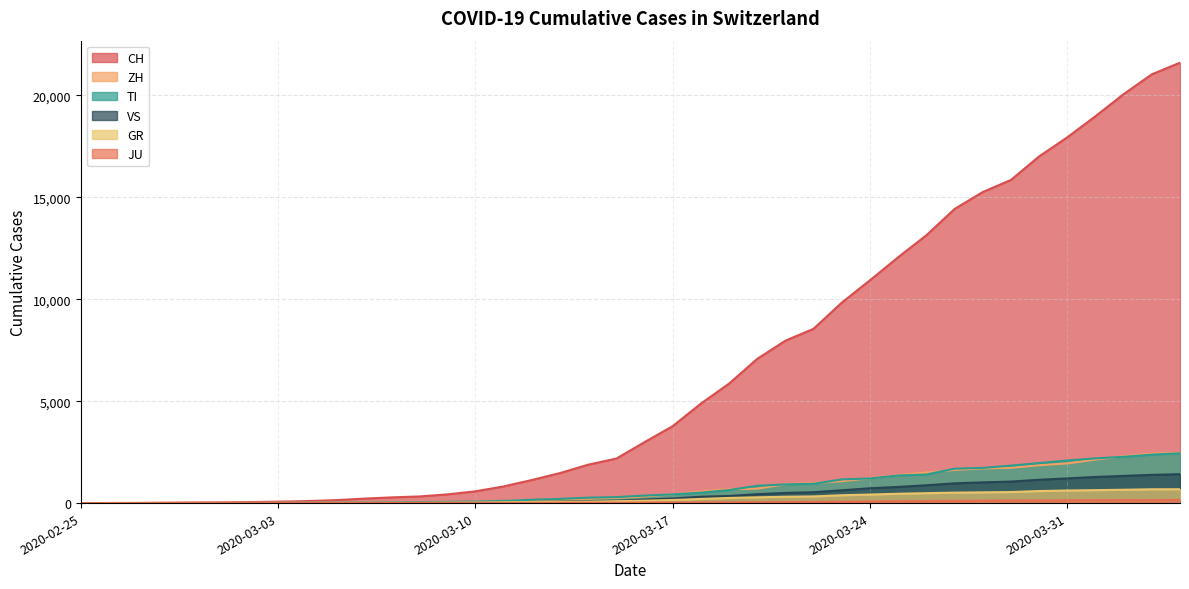

Which category has the lowest value in the CH series?

2020-02-25